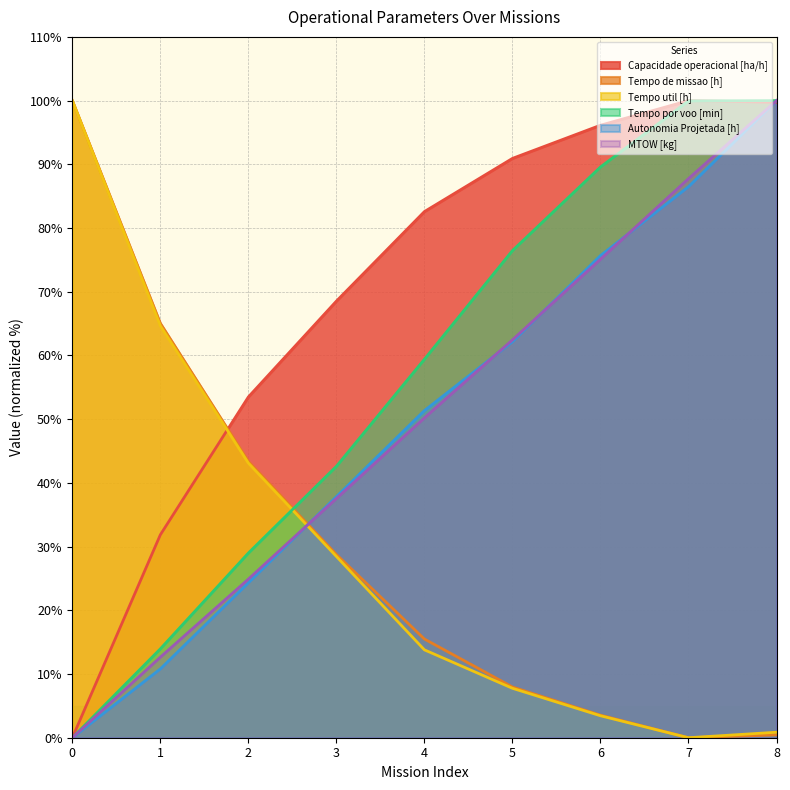

Which label corresponds to the largest value in the chart?

7